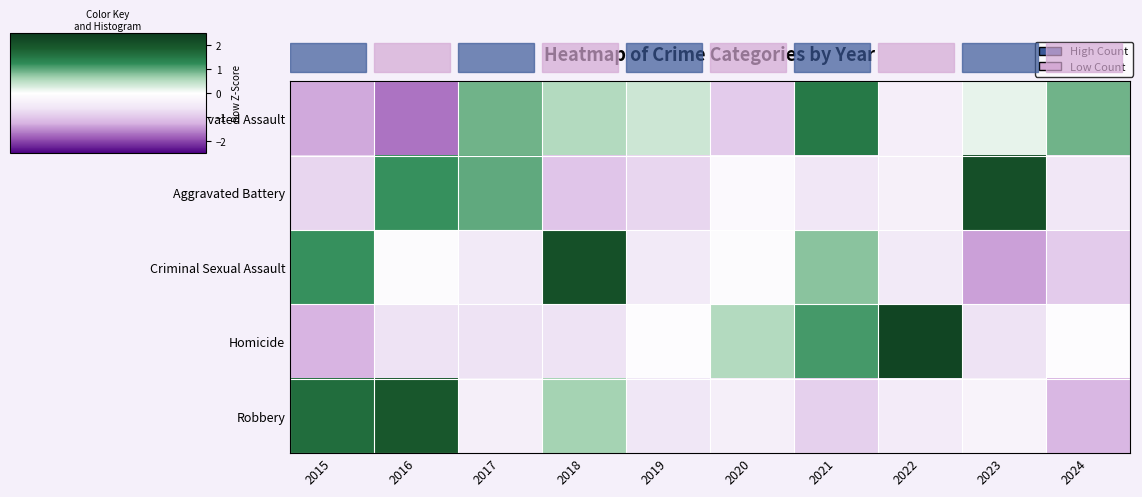

Reading right to left, transcribe all the data shown in this chart.

Aggravated Assault: 2024=0.9	2023=0.2	2022=-0.4	2021=1.5	2020=-1.0	2019=0.4	2018=0.5	2017=0.9	2016=-1.7	2015=-1.3
Aggravated Battery: 2024=-0.6	2023=2.1	2022=-0.4	2021=-0.6	2020=-0.1	2019=-0.8	2018=-1.0	2017=1.0	2016=1.2	2015=-0.8
Criminal Sexual Assault: 2024=-1.0	2023=-1.4	2022=-0.5	2021=0.8	2020=-0.1	2019=-0.5	2018=2.1	2017=-0.5	2016=-0.1	2015=1.2
Homicide: 2024=-0.1	2023=-0.6	2022=2.3	2021=1.1	2020=0.5	2019=-0.1	2018=-0.6	2017=-0.6	2016=-0.6	2015=-1.2
Robbery: 2024=-1.2	2023=-0.3	2022=-0.5	2021=-0.9	2020=-0.4	2019=-0.6	2018=0.6	2017=-0.4	2016=1.9	2015=1.6